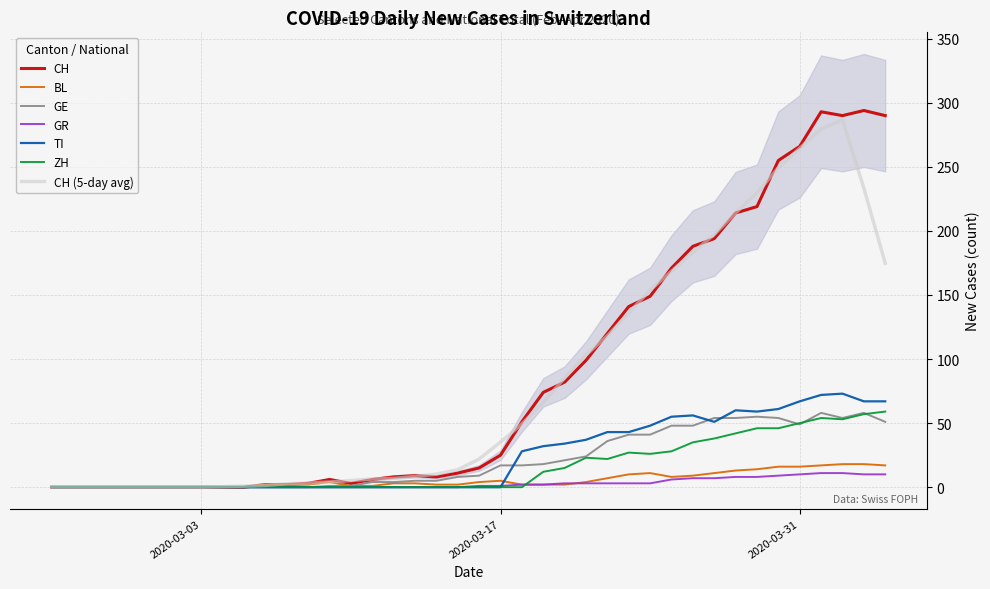

What are all the series names shown in the legend?

CH, BL, GE, GR, TI, ZH